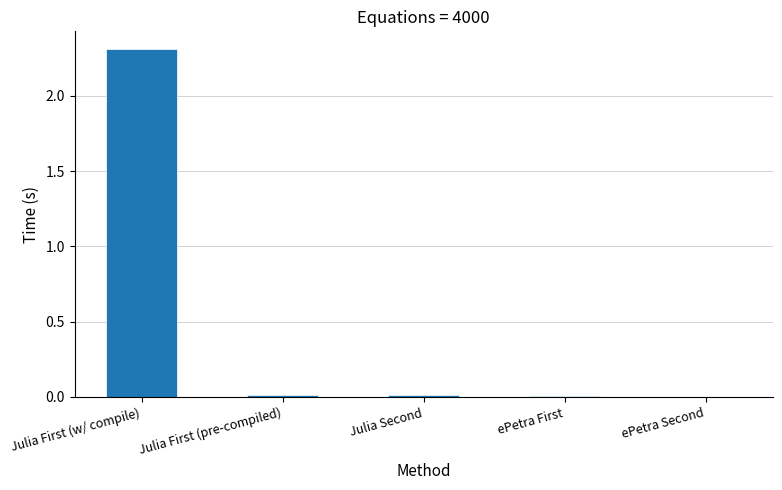

What is the greatest value displayed?

2.3